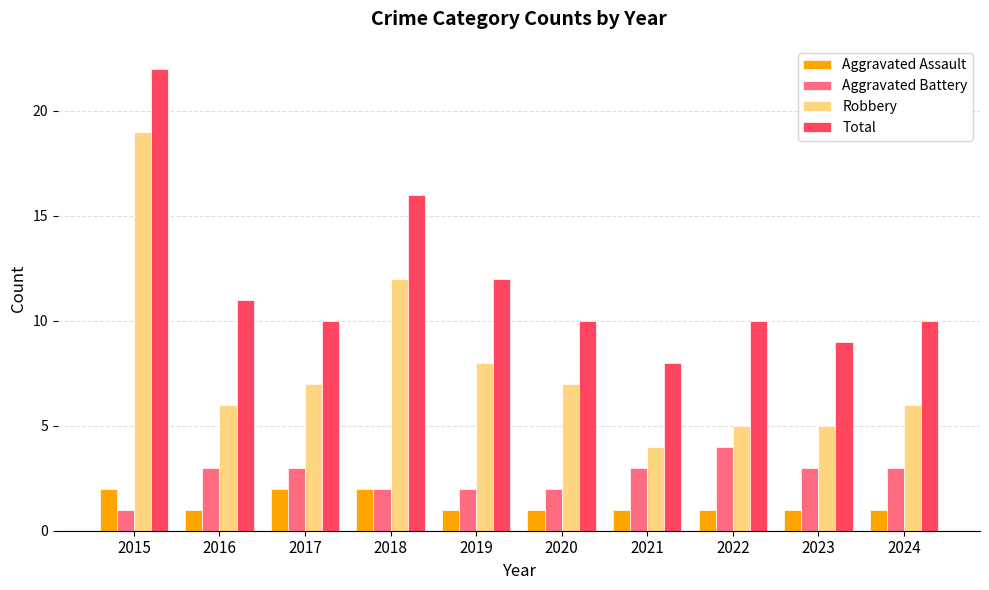

Which series changed the most between 2015 and 2023?

Robbery